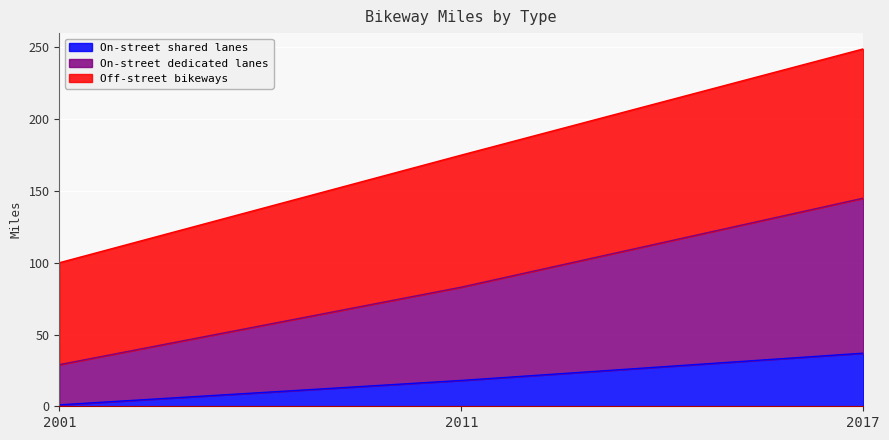

What is the total value across all series at 2017?

249